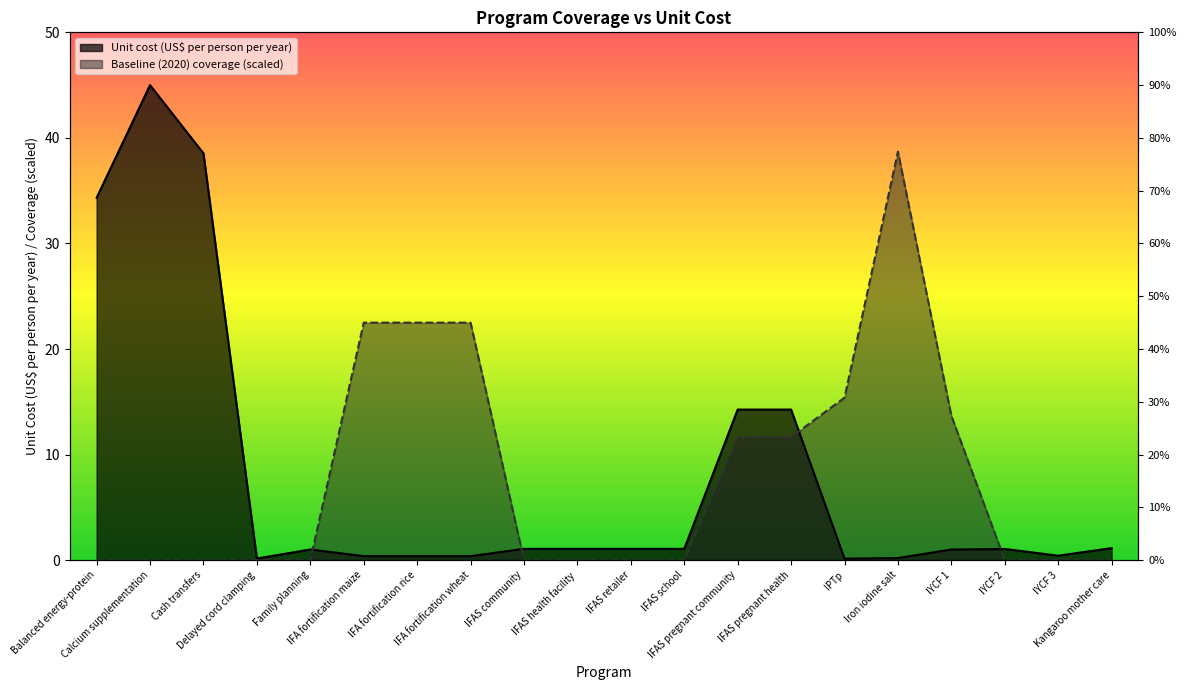

What is the difference between the second highest and second lowest values in the baseline series?

22.5